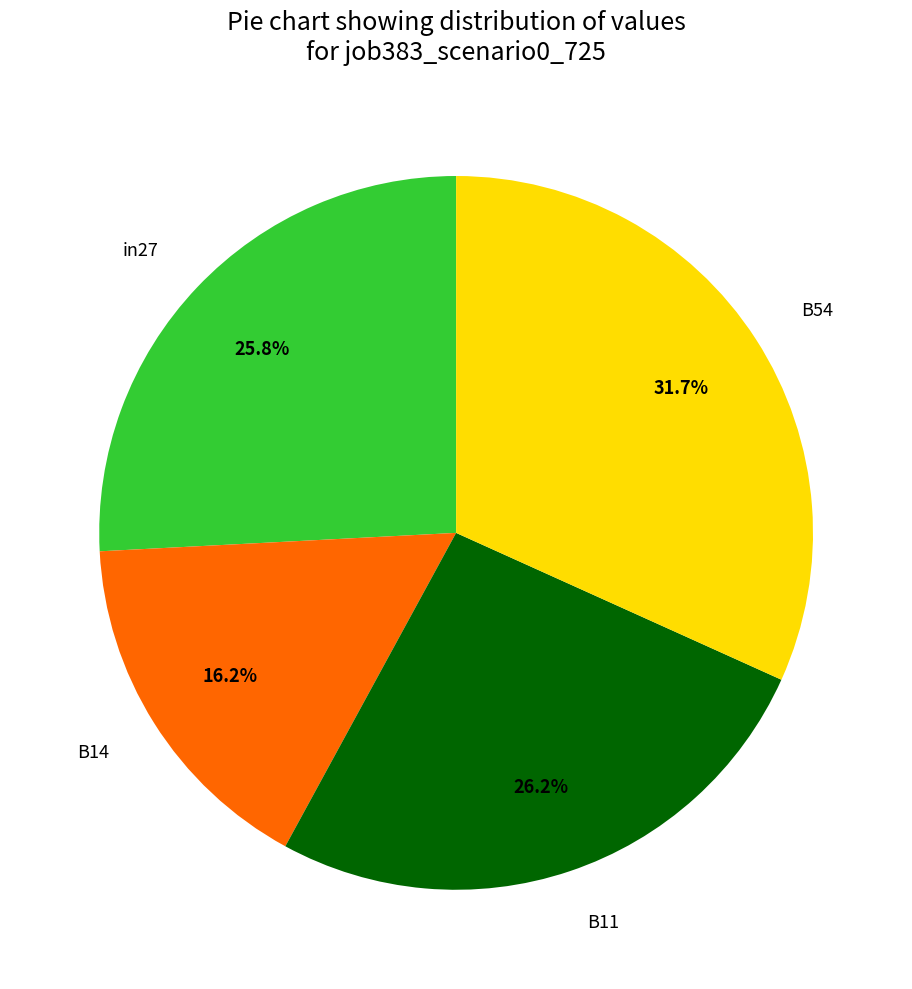

Between B14 and in27, which is larger?

in27